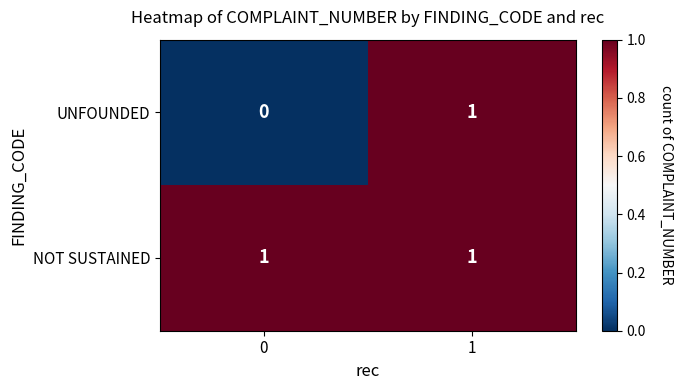

Reading left to right, what are all the values shown in this chart?

UNFOUNDED: 0=0	1=1
NOT SUSTAINED: 0=1	1=1